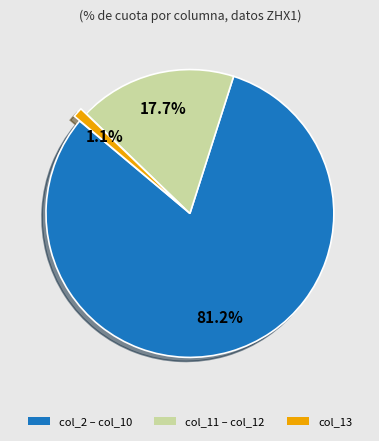

How much of the chart is everything except col_11 – col_12?

82.3%